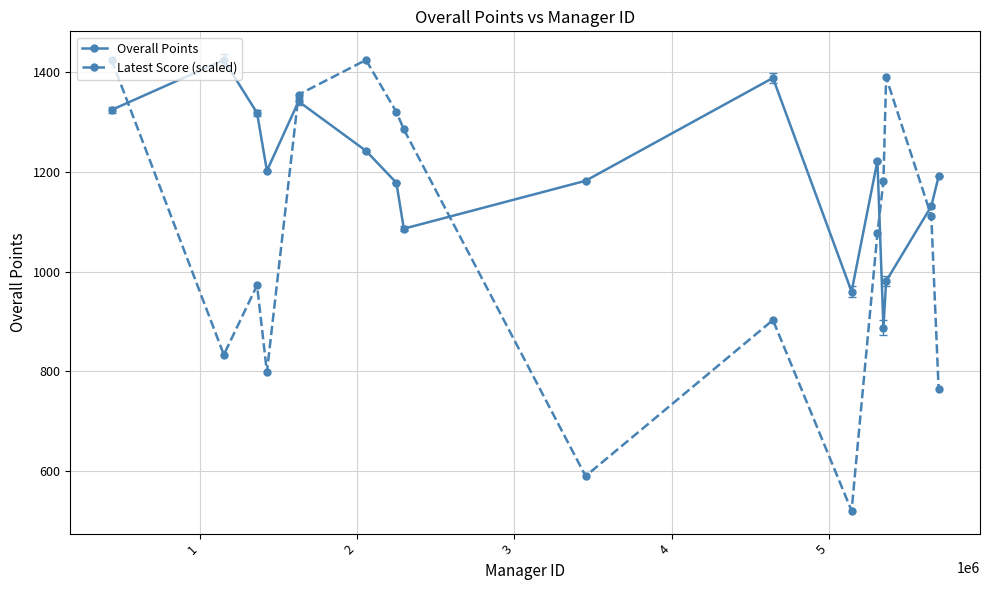

What is the greatest value displayed?

1424.0